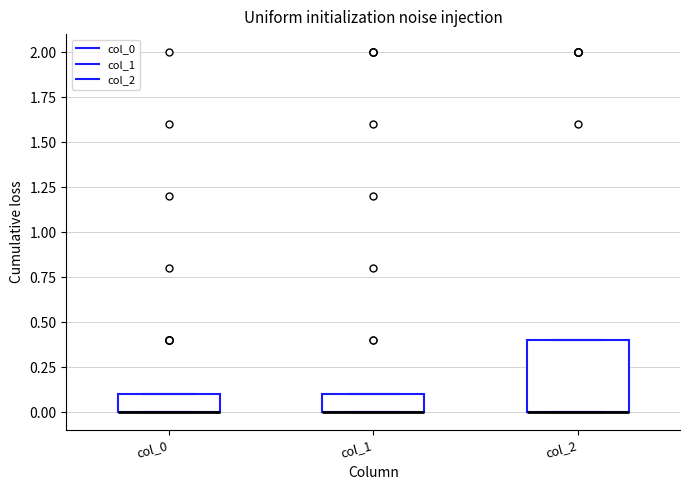

Which box is the tallest, from its lower edge to its upper edge?

col_2